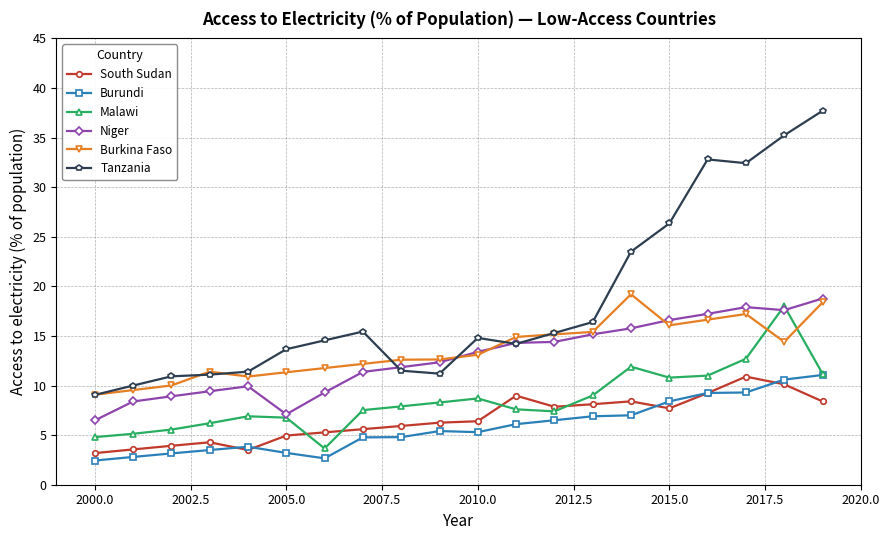

What is the maximum value shown in the chart?

37.7